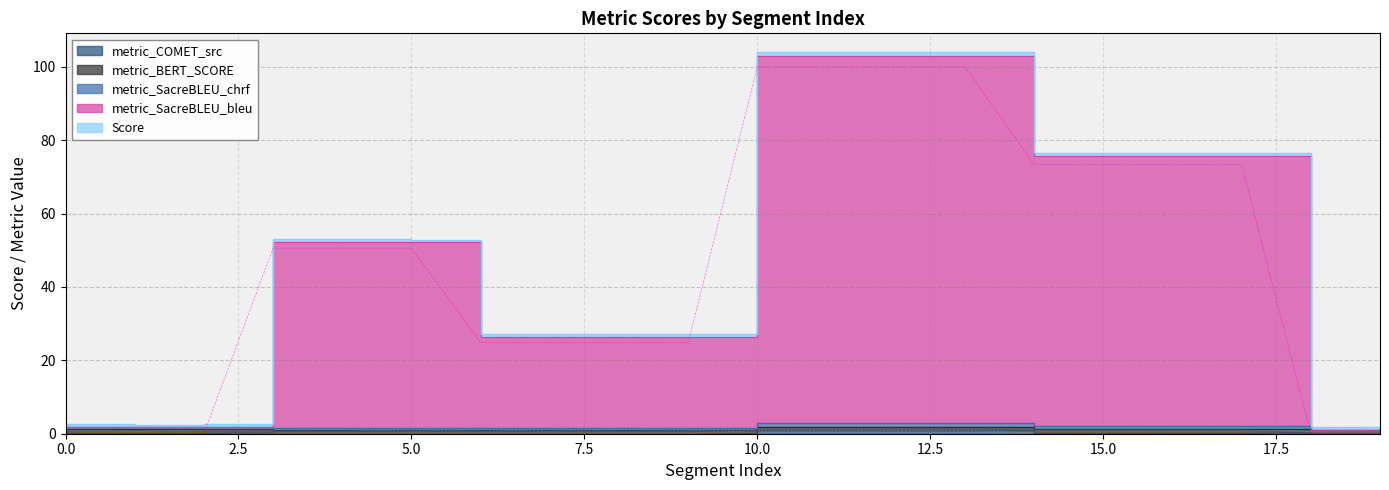

Rank the series by their maximum value, from lowest to highest.

metric_COMET_src, metric_SacreBLEU_chrf, Score, metric_BERT_SCORE, metric_SacreBLEU_bleu